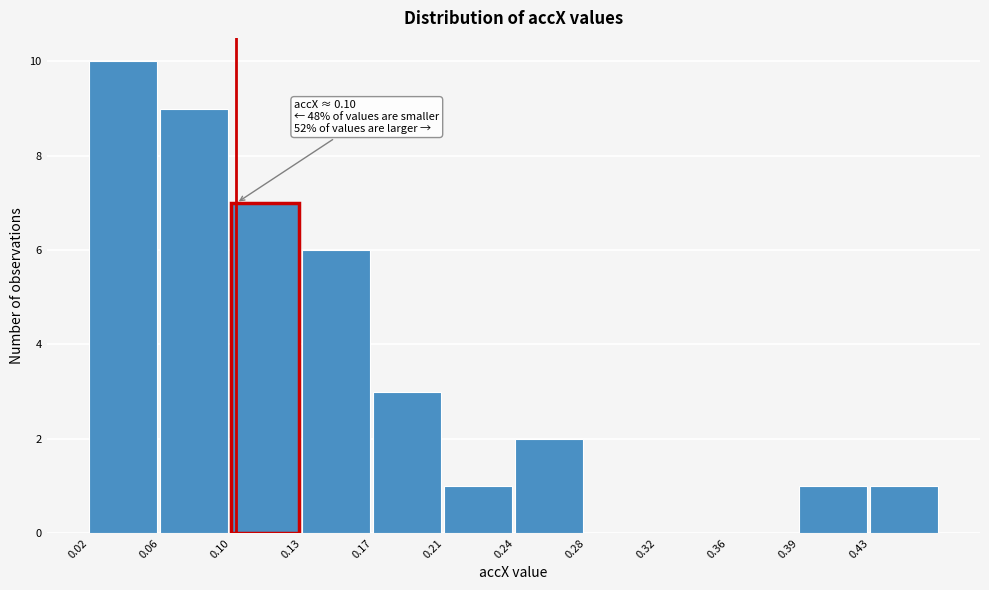

Reading right to left, list all the values displayed in this chart.

0.43=1	0.39=1	0.36=0	0.32=0	0.28=0	0.24=2	0.21=1	0.17=3	0.13=6	0.10=7	0.06=9	0.02=10